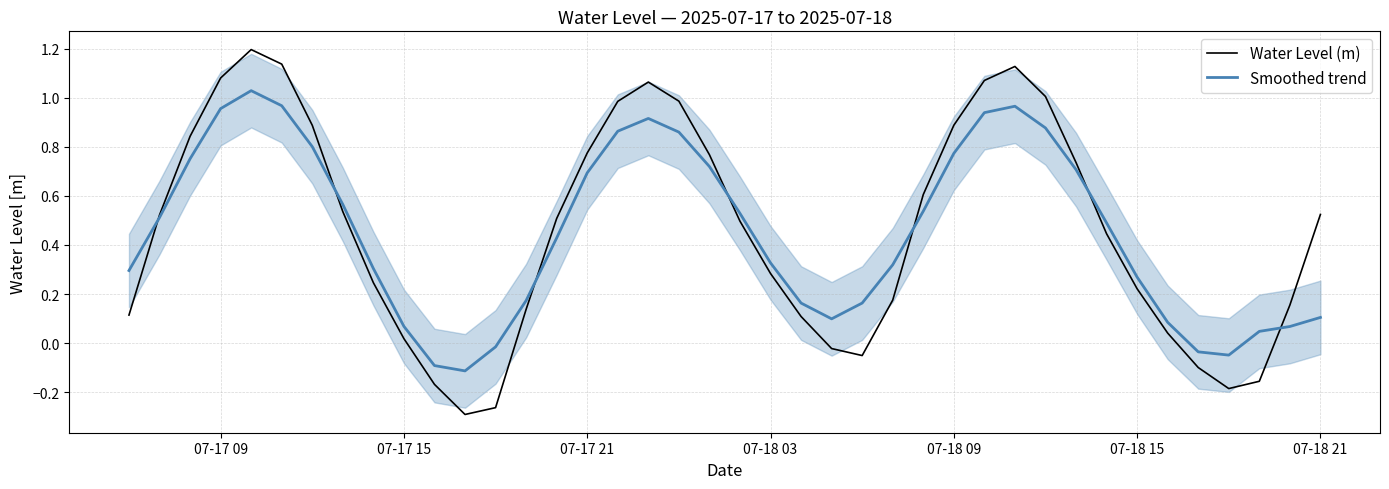

Is it true that Smoothed trend equals 0.0 at 07-17 15?

False